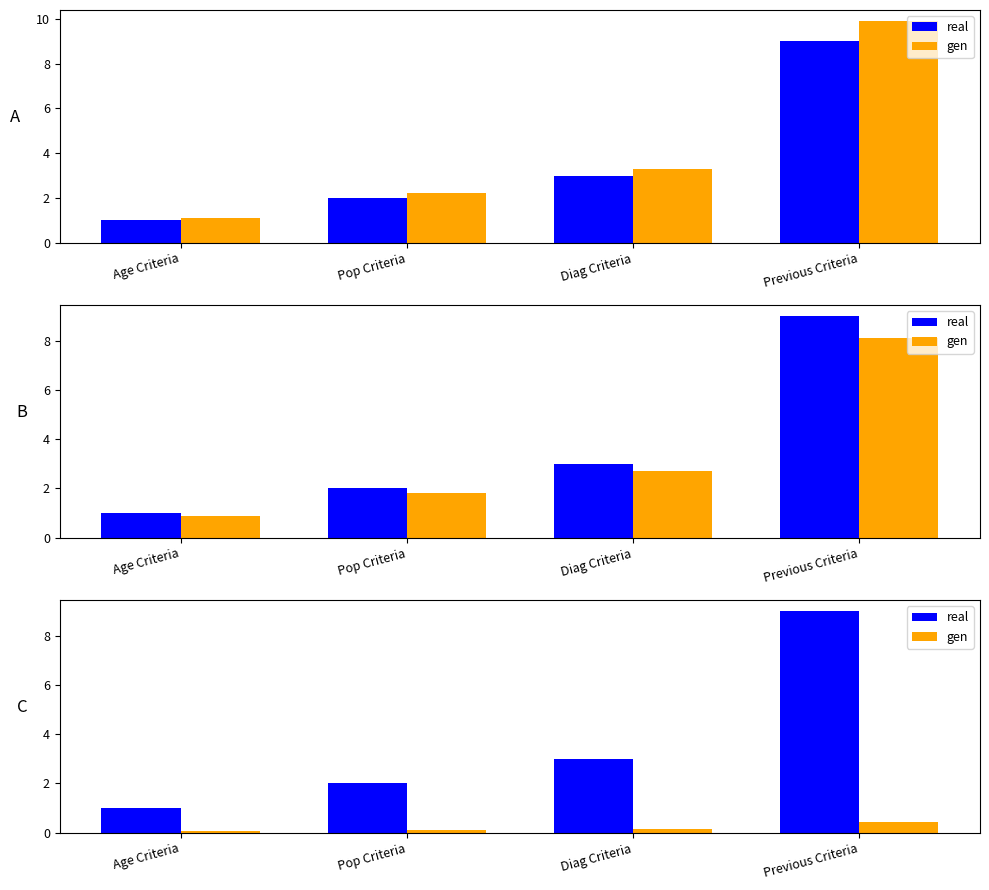

What is the difference between the gen values at Pop Criteria and Diag Criteria?

0.1